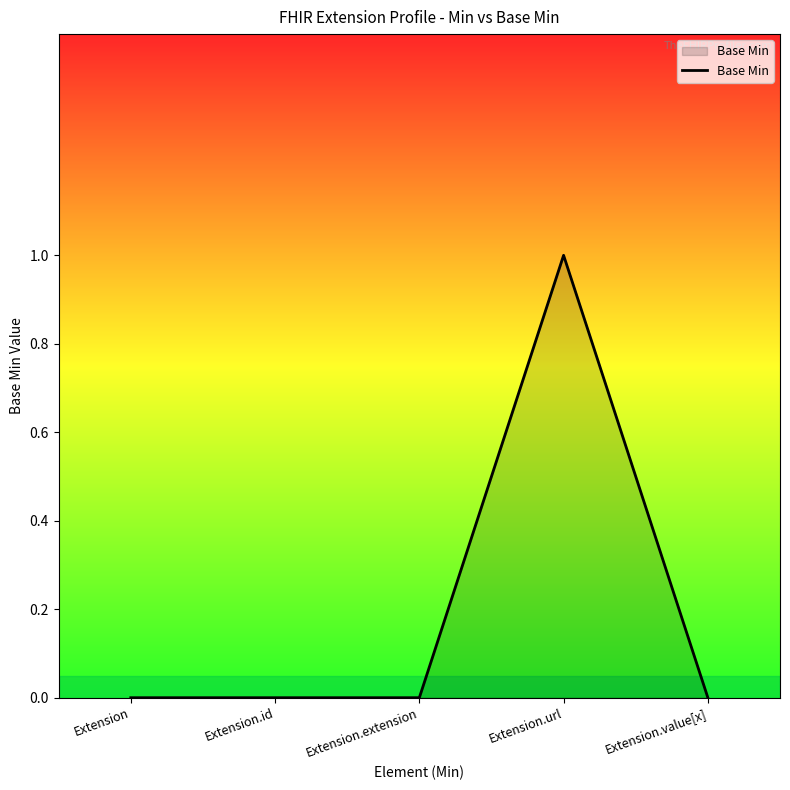

How many categories are shown in the chart?

5